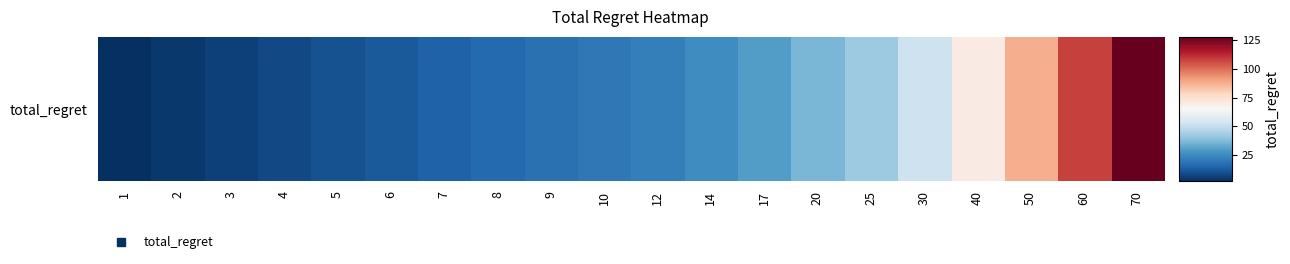

How many data points are less than 22?

10